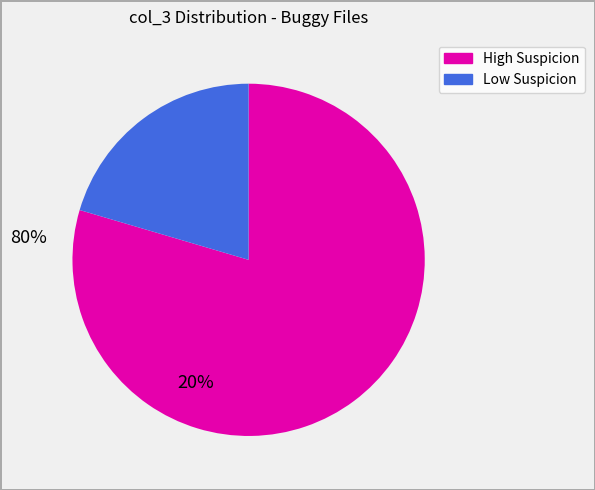

Is there any slice that represents more than half of the pie?

Yes